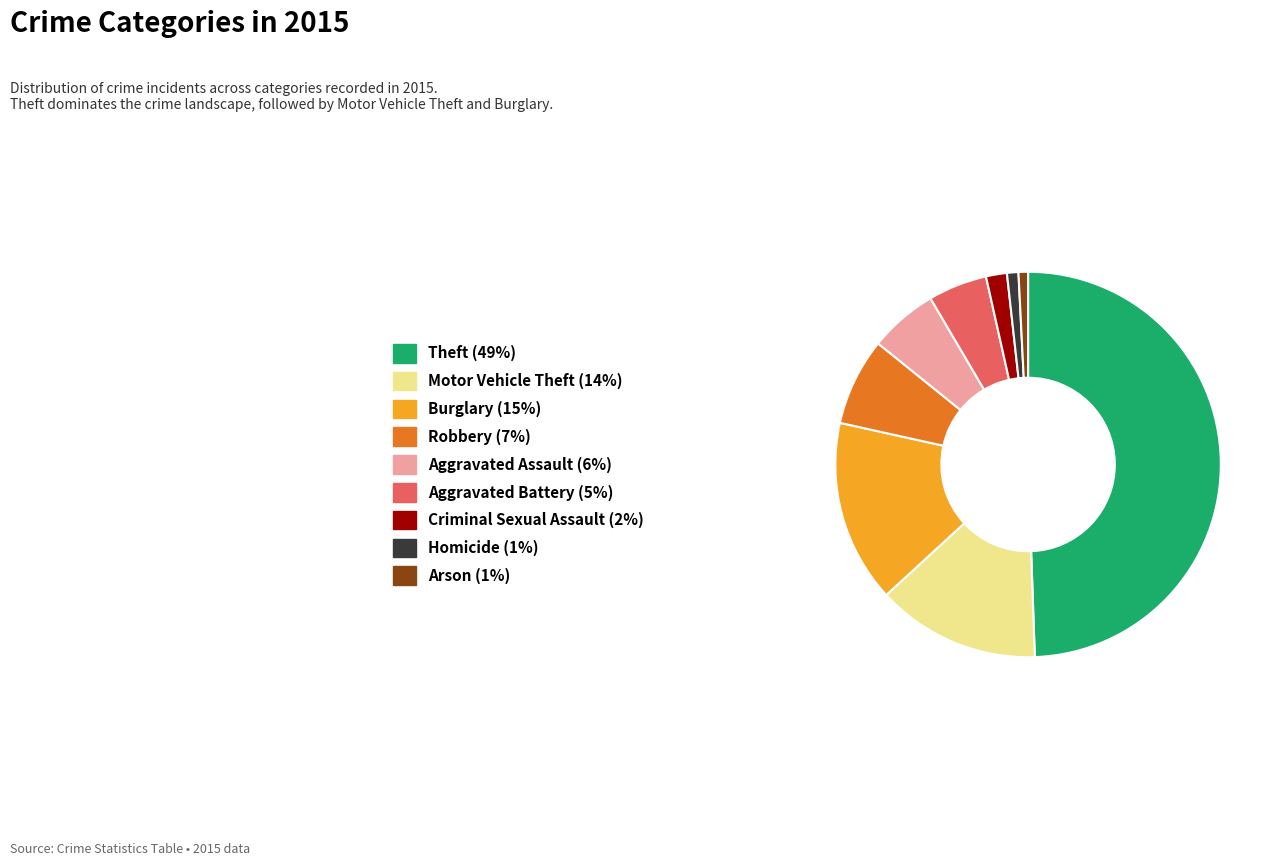

Does Motor Vehicle Theft account for over 50% of the chart?

No